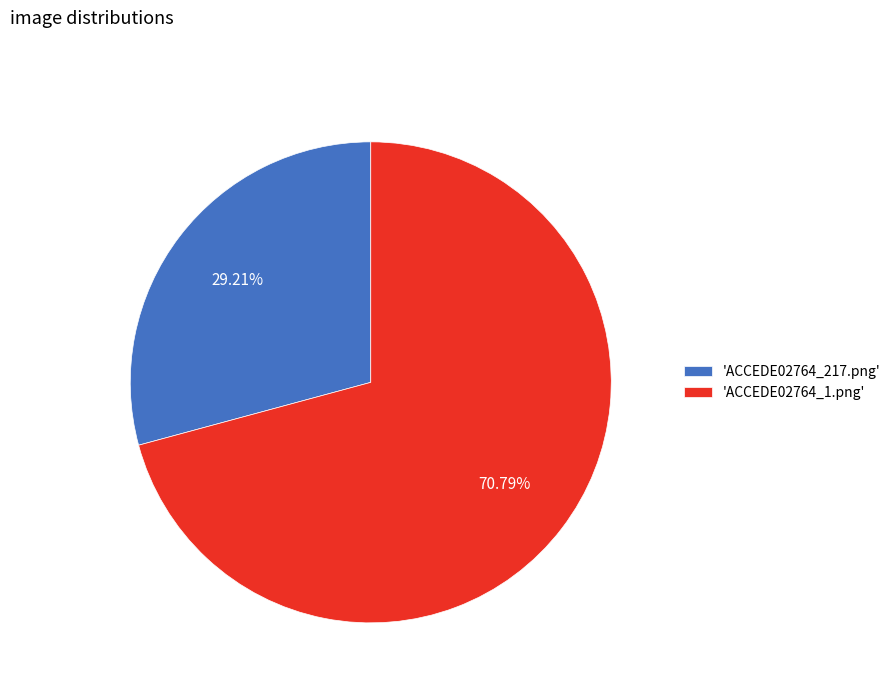

Between 'ACCEDE02764_1.png' and 'ACCEDE02764_217.png', which is larger?

'ACCEDE02764_1.png'